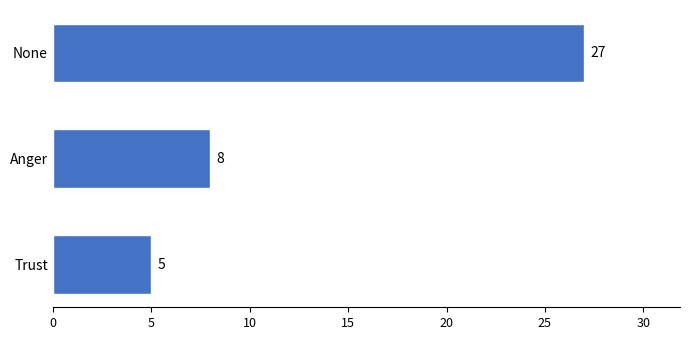

Between None and Anger, which is larger?

None